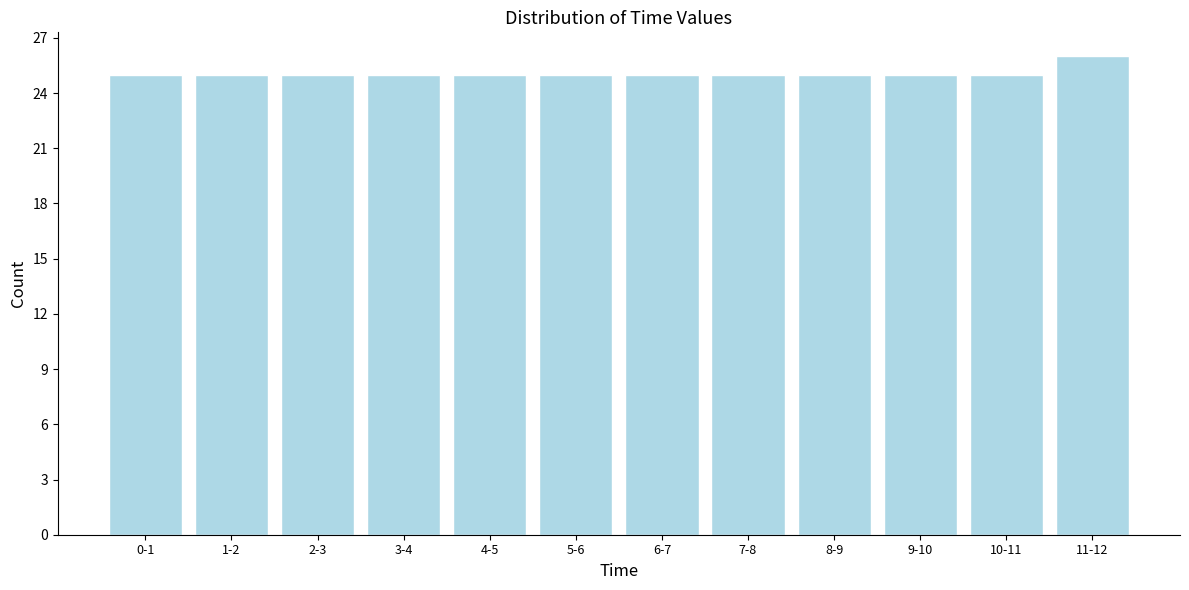

Reading right to left, extract all data points from this chart.

26	25	25	25	25	25	25	25	25	25	25	25